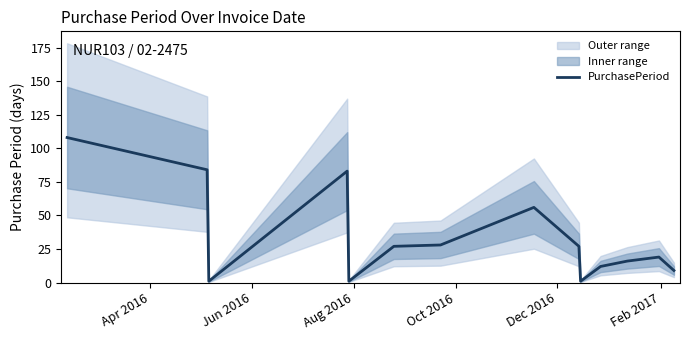

What is the maximum value for PurchasePeriod?

108